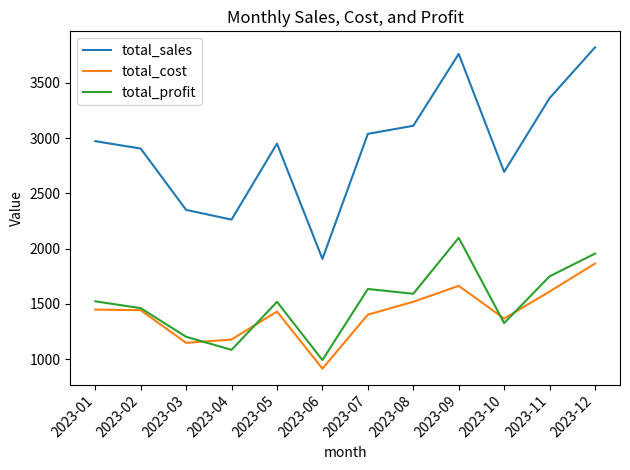

The value of total_profit at 2023-05 is 2182.2. True or false?

False